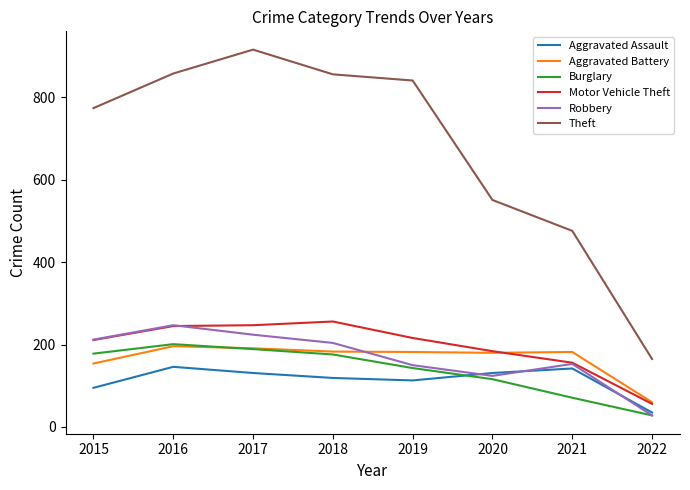

What is the spread (max minus min) of values at 2021?

405